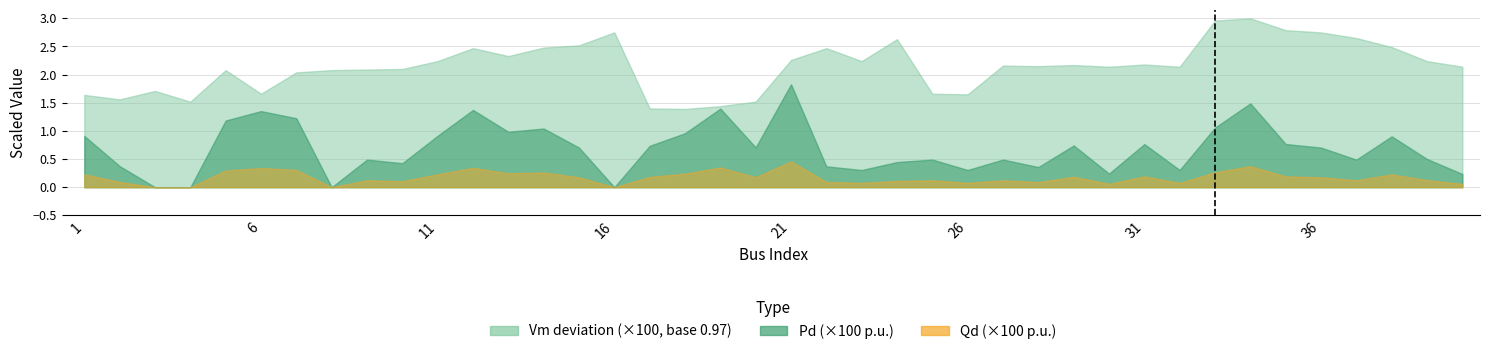

Between 6 and 7, which series saw the biggest shift?

Vm